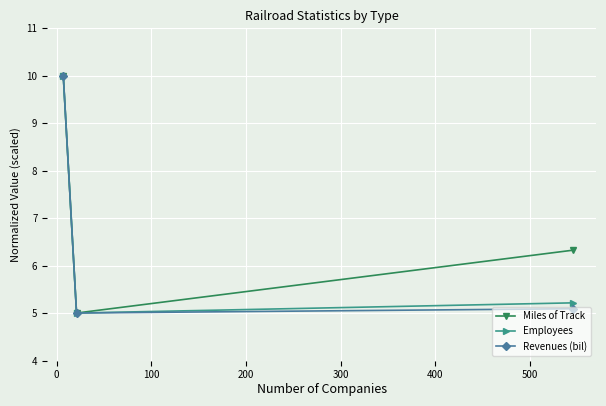

What is the minimum value for Employees?

5.0